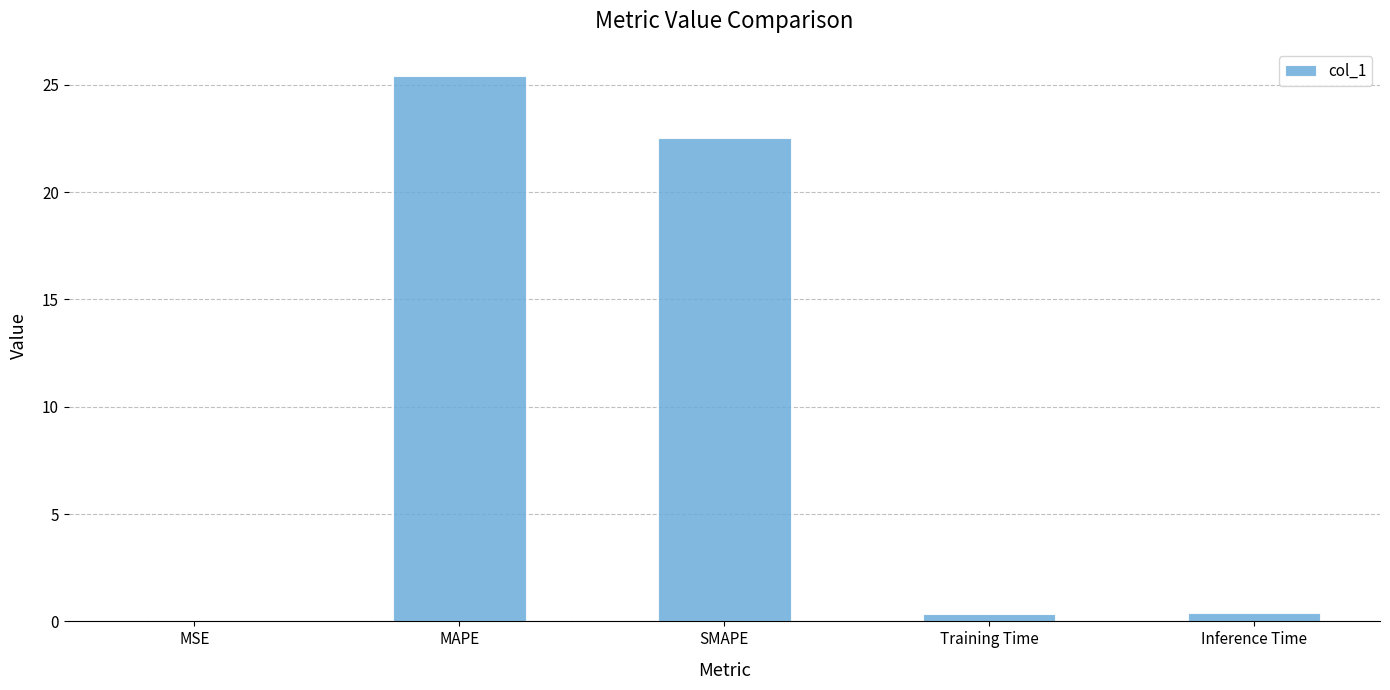

What is the difference between the values at SMAPE and MSE?

22.5